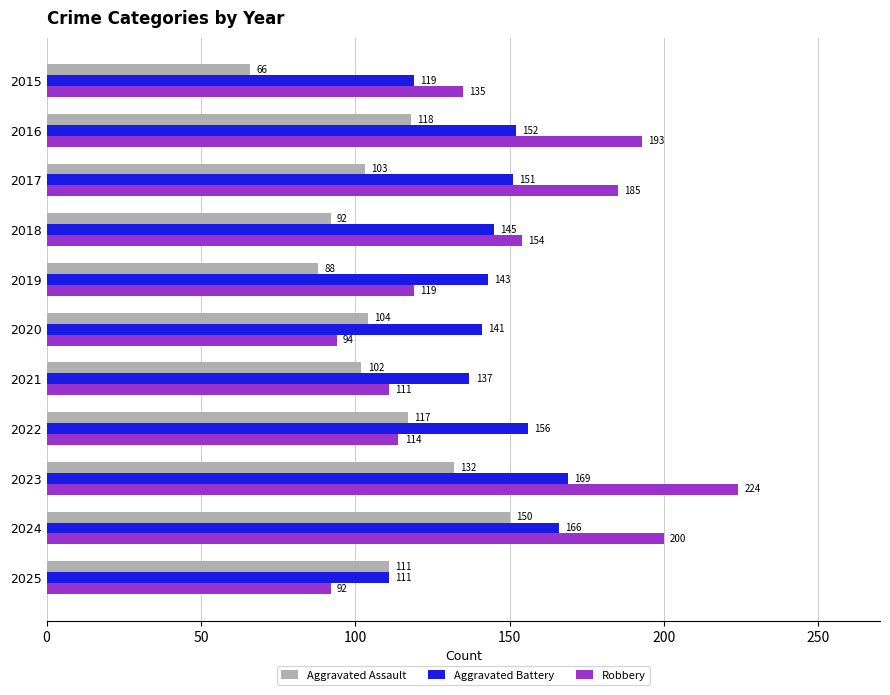

Is it true that Aggravated Battery equals 208 at 2020?

False